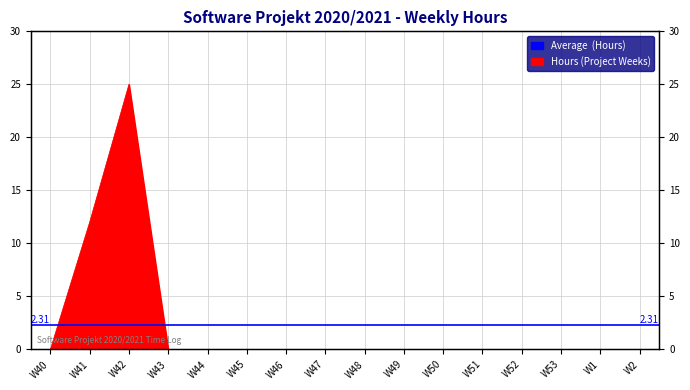

What is the change in value from W41 to W42?

+13